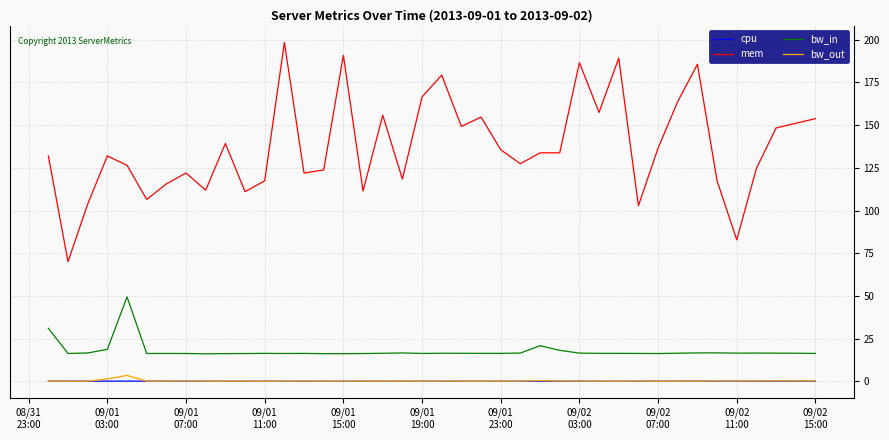

True or false: mem and bw_out intersect in this chart.

False